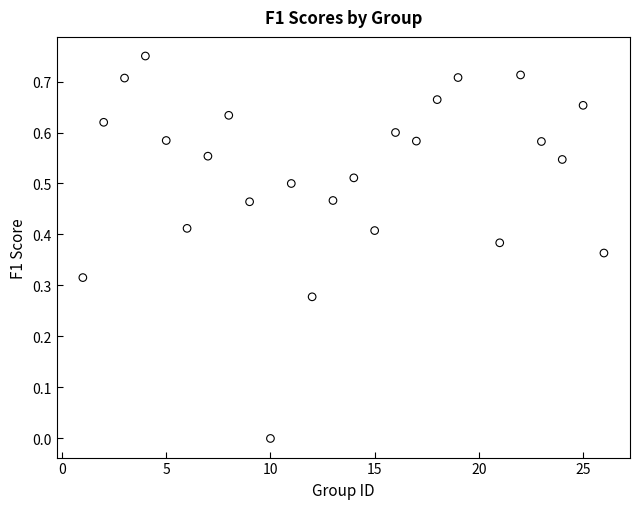

What is the range of X values (max minus min)?

25.0